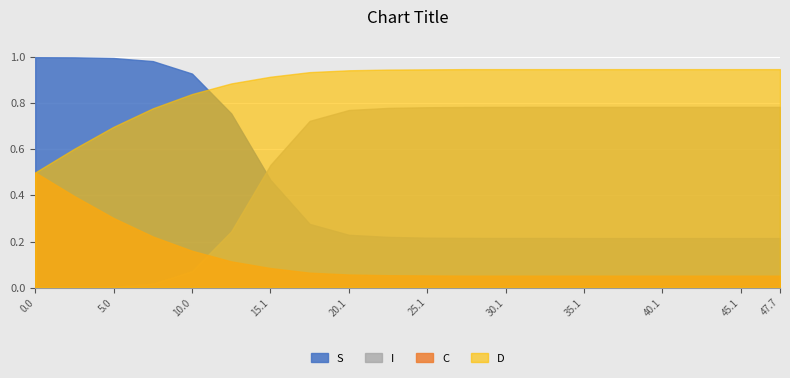

Which series has the largest total across all categories?

D